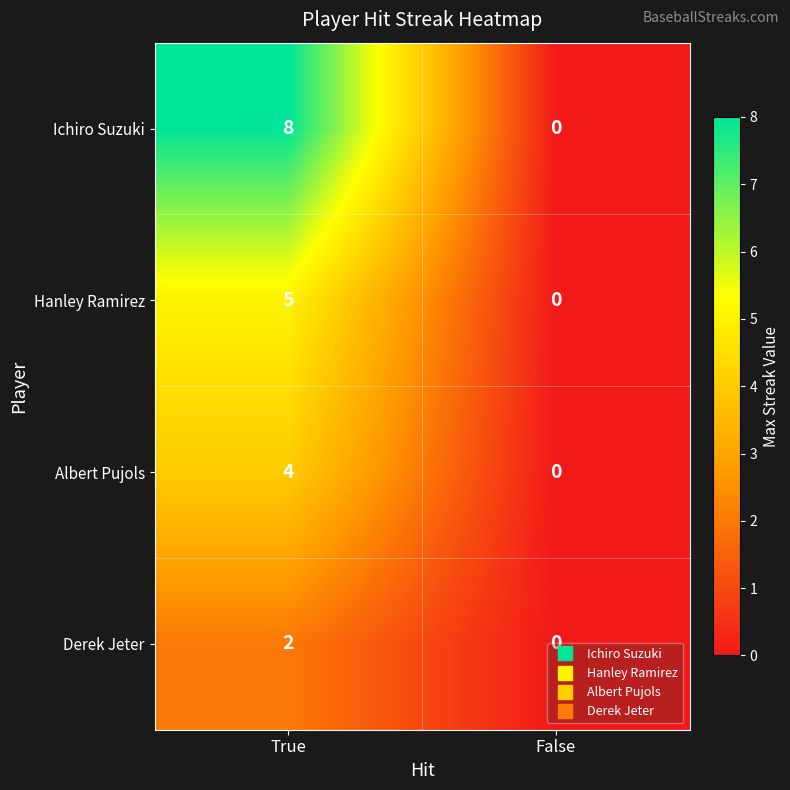

Count the number of categories in the chart.

2